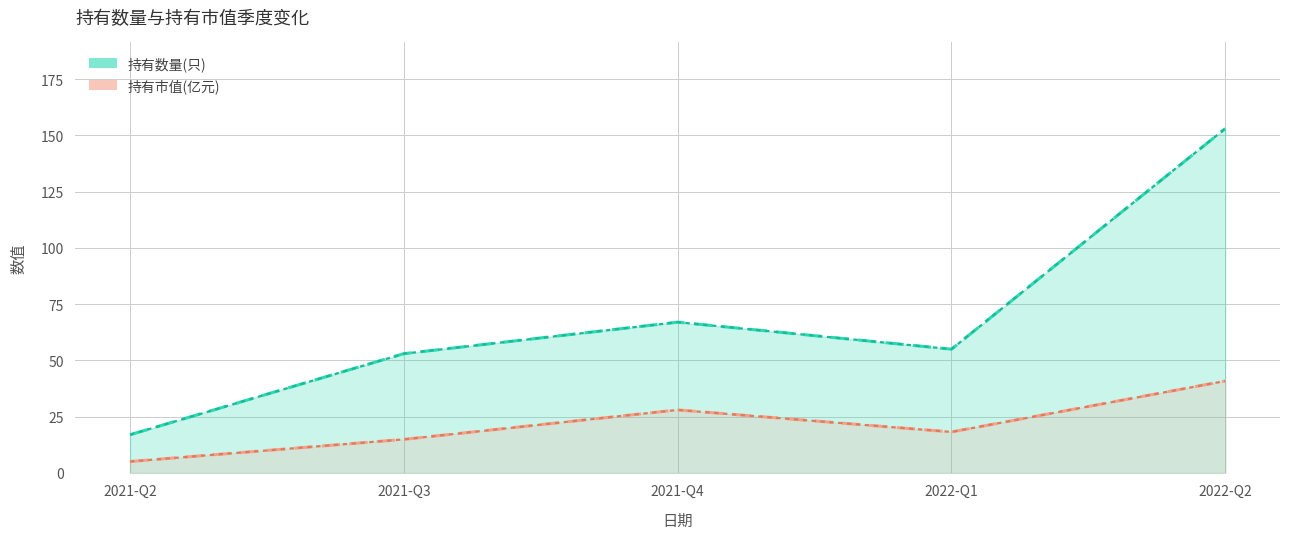

At which category does the chart reach its minimum across all series?

2021-Q2